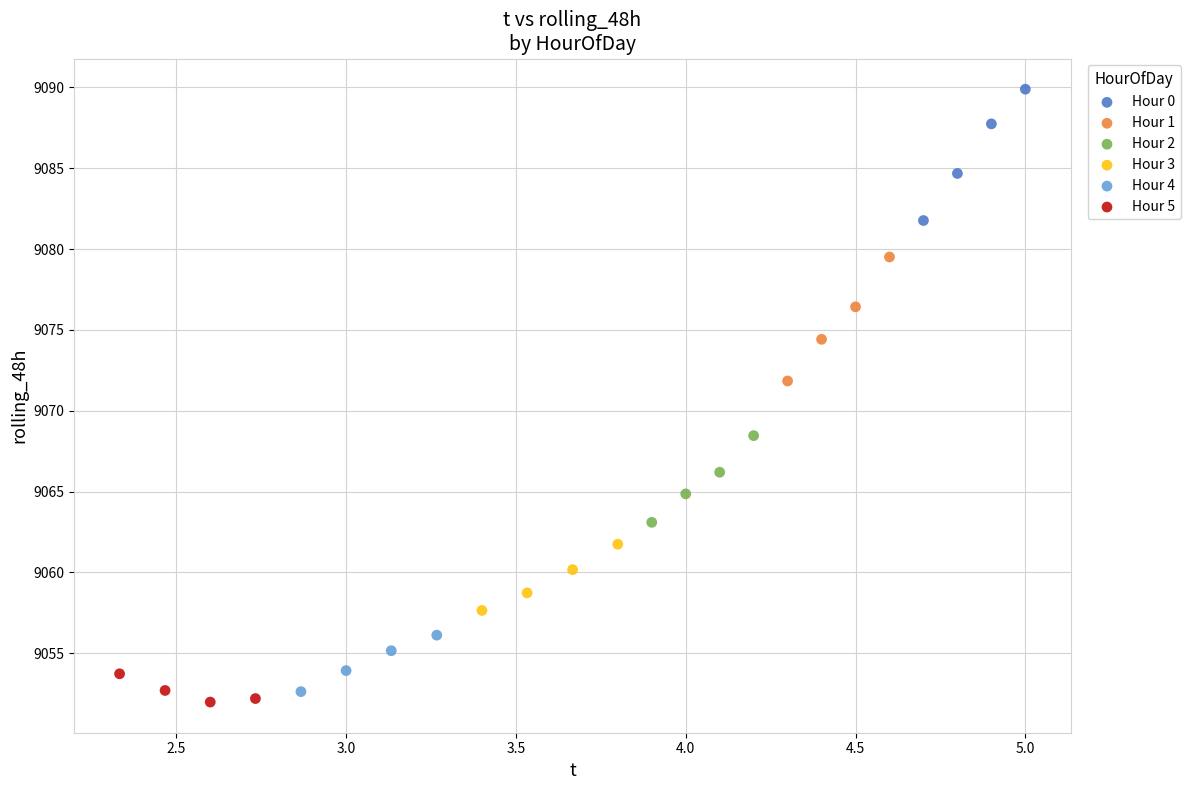

Which series contains the highest Y value?

Hour 0